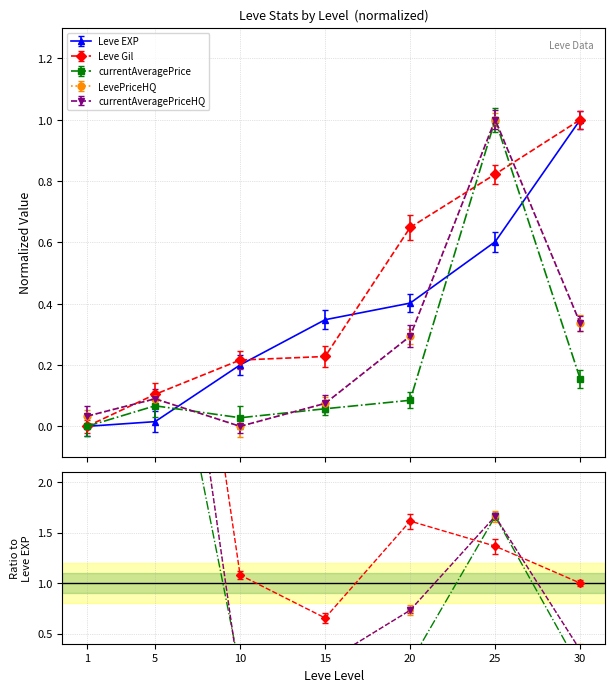

Reading right to left, extract all data points from this chart.

Leve EXP: 30=1.0	25=0.6	20=0.4	15=0.3	10=0.2	5=0.0	1=0.0
Leve Gil: 30=1.0	25=0.8	20=0.6	15=0.2	10=0.2	5=0.1	1=0.0
currentAveragePrice: 30=0.2	25=1.0	20=0.1	15=0.1	10=0.0	5=0.1	1=0.0
LevePriceHQ: 30=0.3	25=1.0	20=0.3	15=0.1	10=0.0	5=0.1	1=0.0
currentAveragePriceHQ: 30=0.3	25=1.0	20=0.3	15=0.1	10=0.0	5=0.1	1=0.0